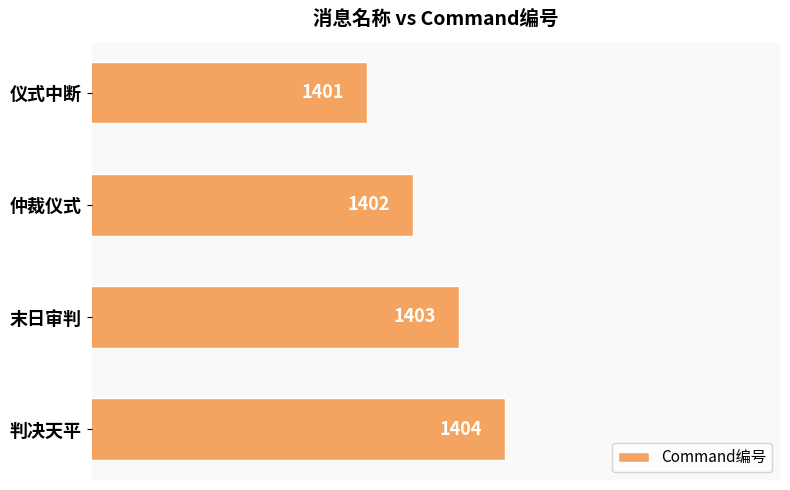

How many bars are there in total?

4